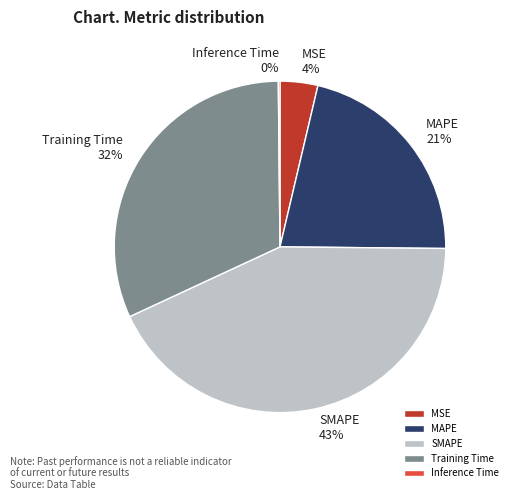

What is the largest slice in the pie chart?

SMAPE